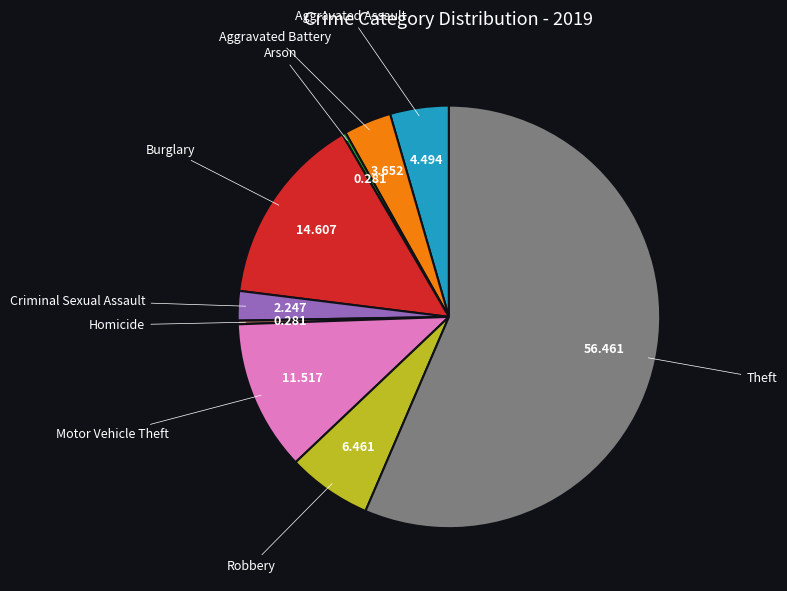

Does any single category account for the majority?

Yes